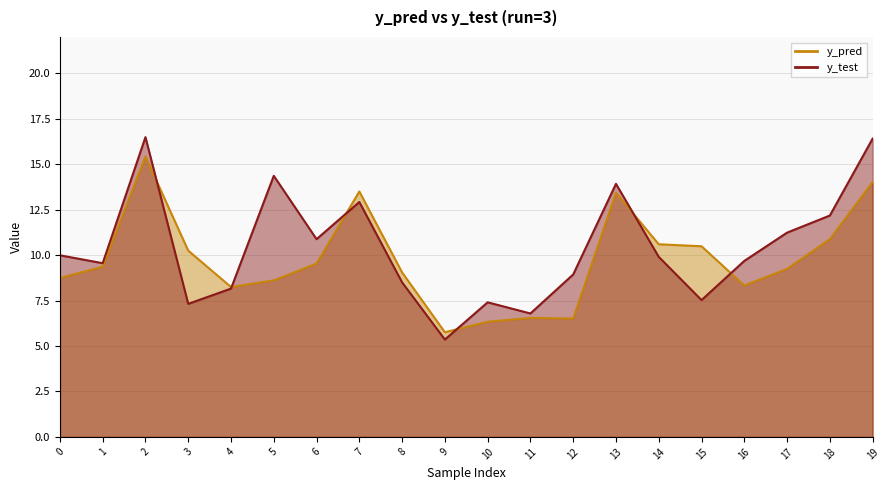

Between 16 and 4, which is larger?

16